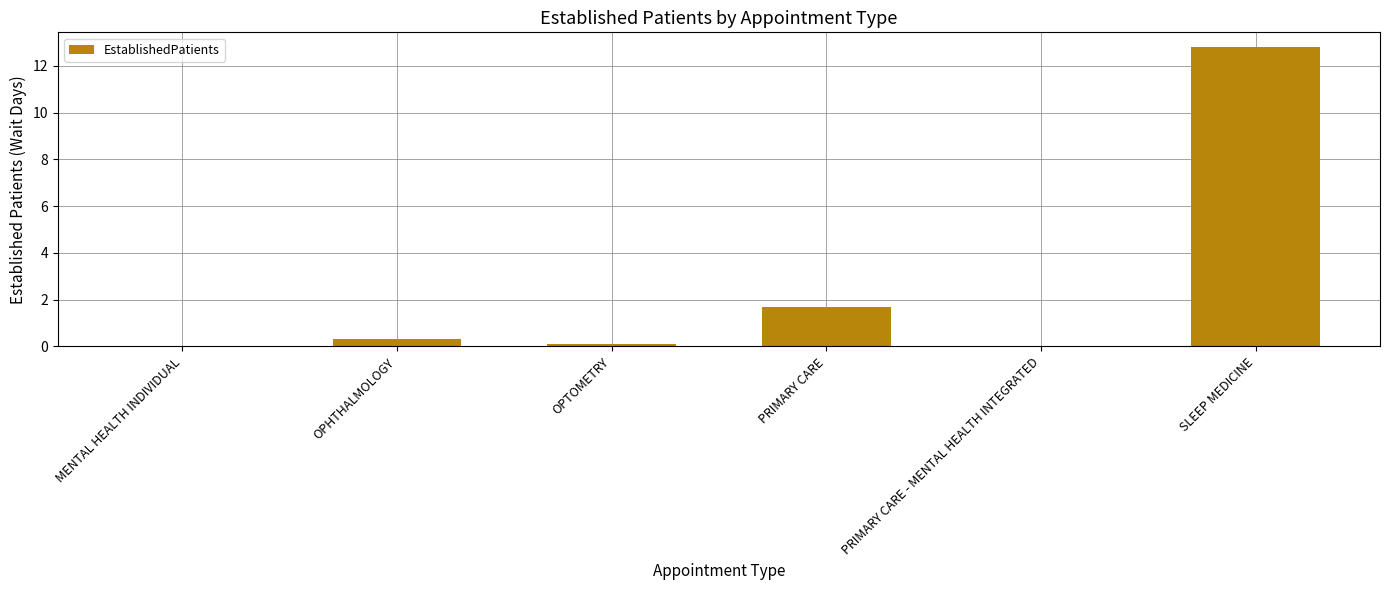

Is it true that the value at PRIMARY CARE - MENTAL HEALTH INTEGRATED is 0.0?

True